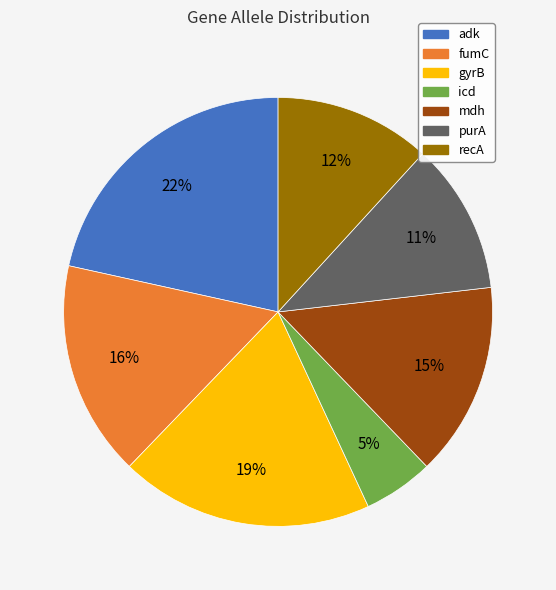

Is there a majority slice in this chart?

No